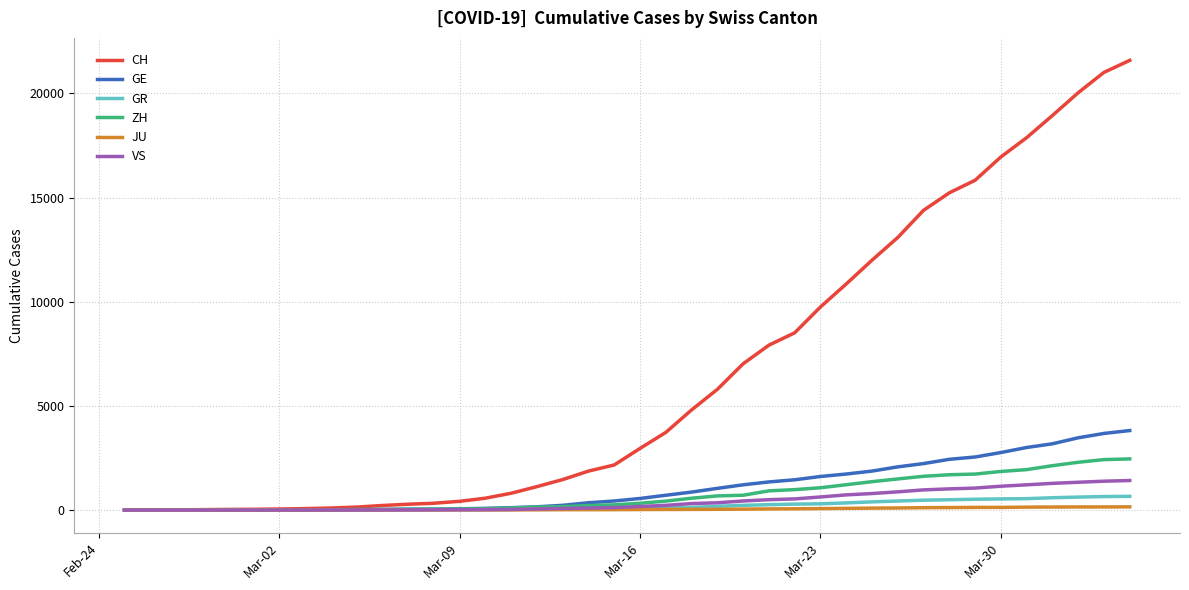

Which series has the largest total across all categories?

CH